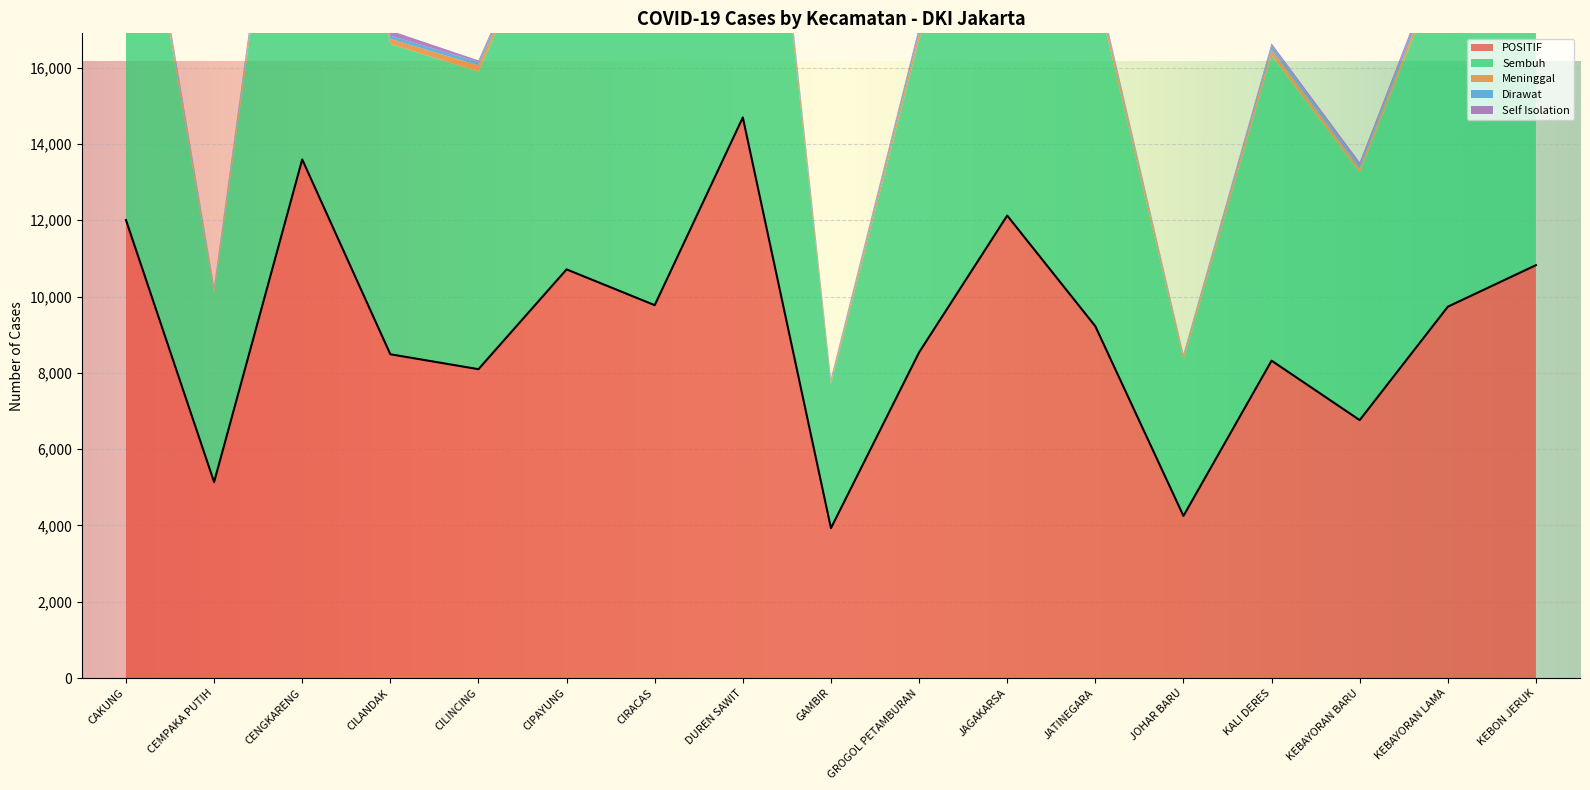

True or false: Sembuh and Meninggal intersect in this chart.

False